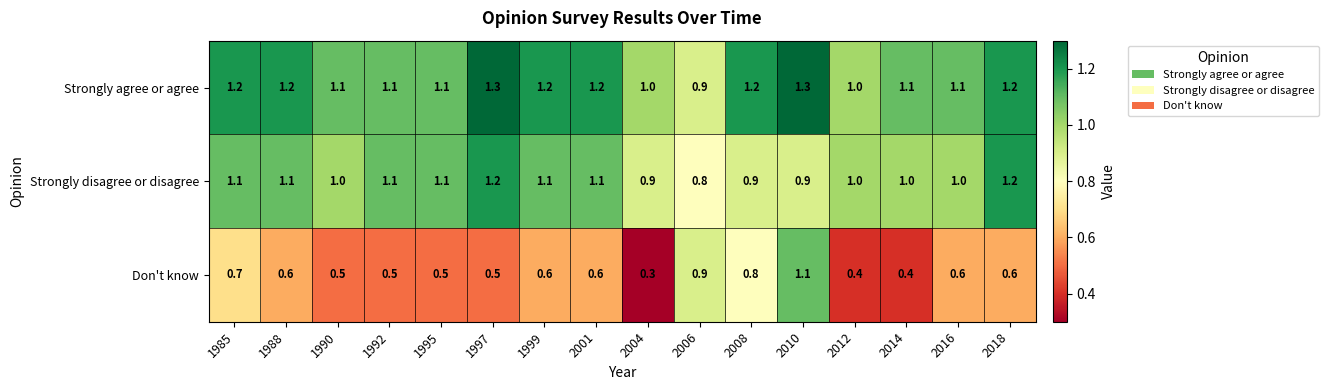

What is the spread (max minus min) of values at 2018?

0.6